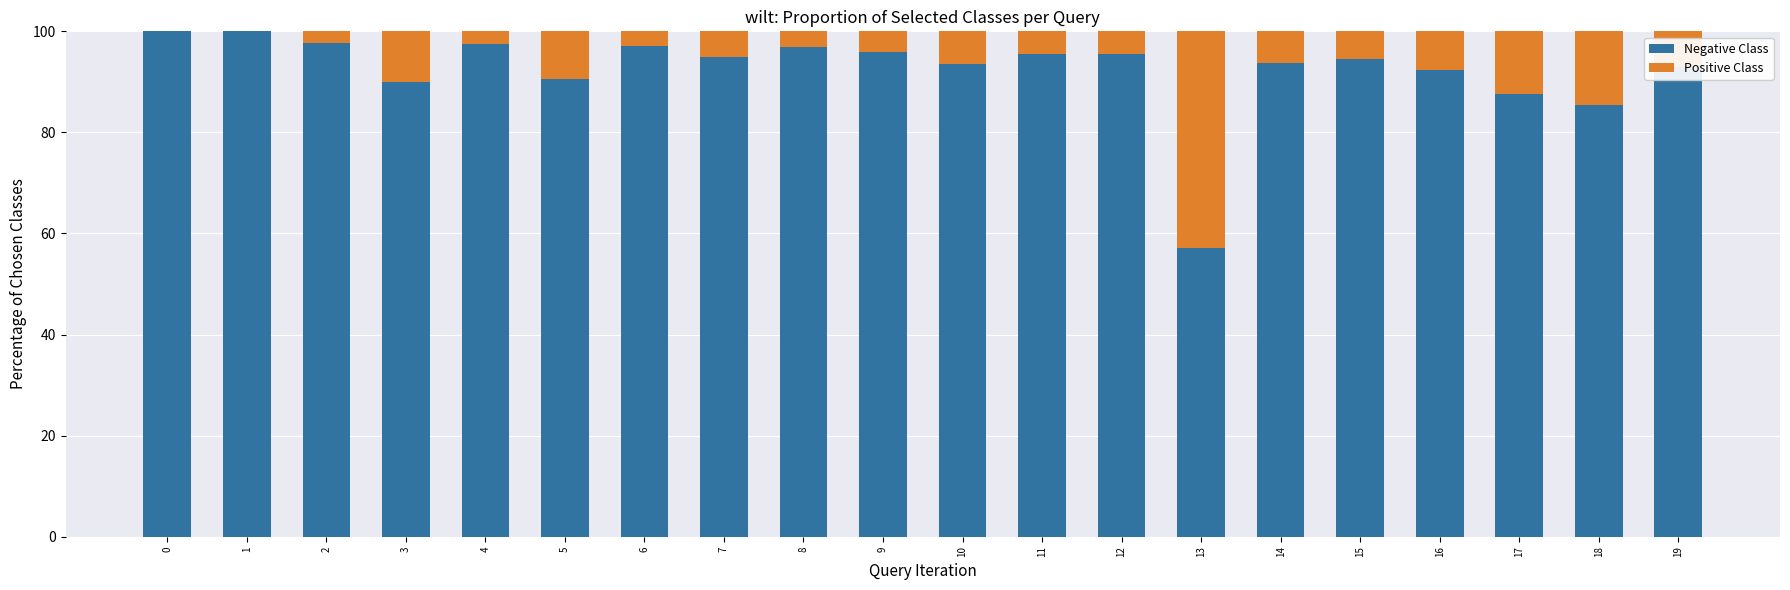

What is the total value across all series at 12?

100.0